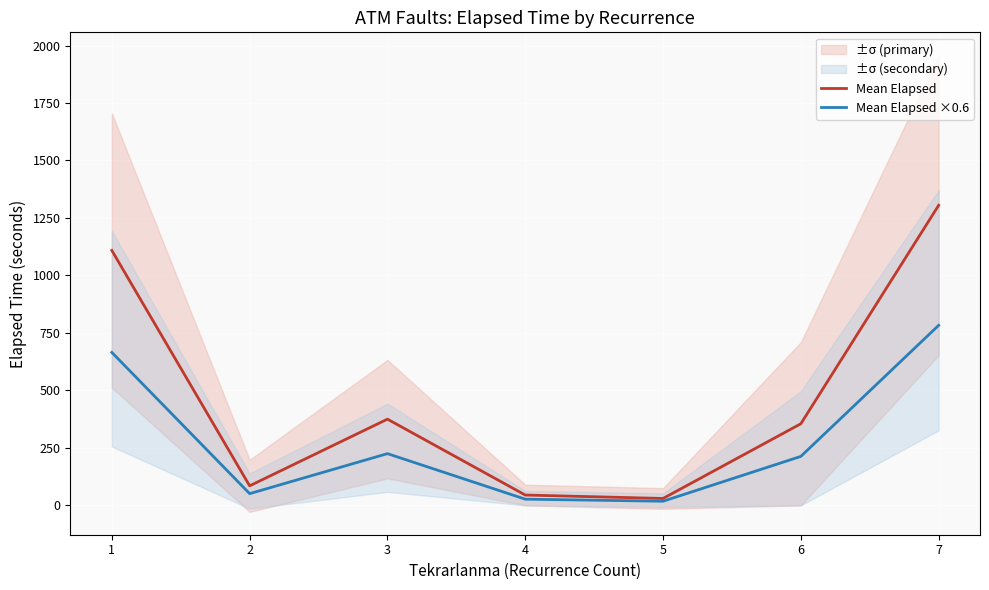

Is it true that Mean Elapsed ×0.6 equals 27.0 at 4?

True